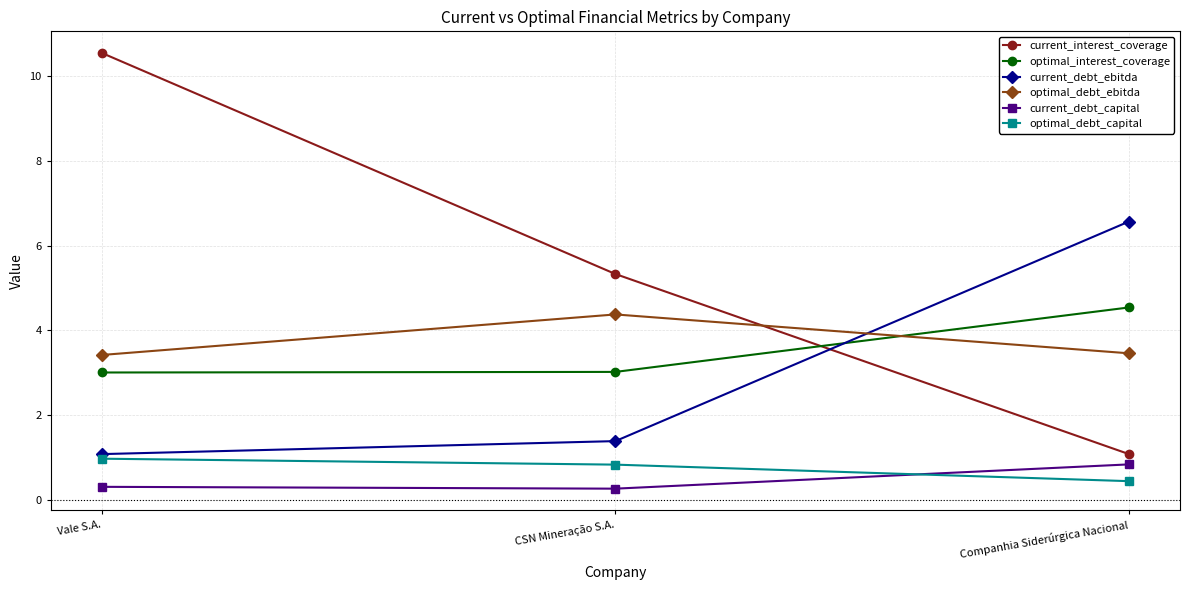

What is the value of the optimal_debt_ebitda point at the 3rd from the left?

3.5